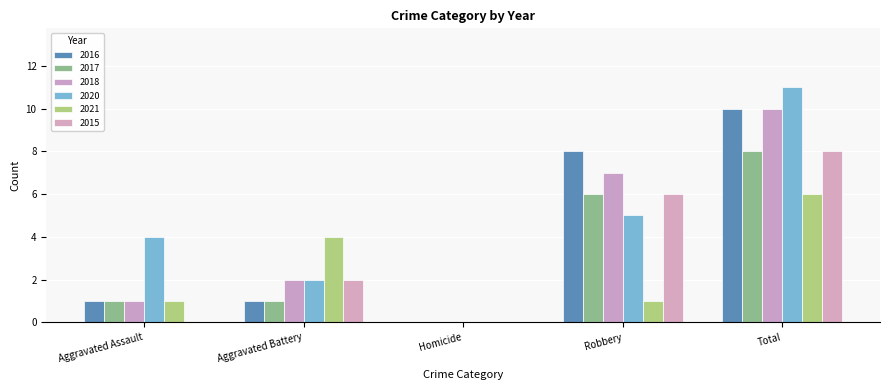

Is it true that 2017 equals 2 at Robbery?

False